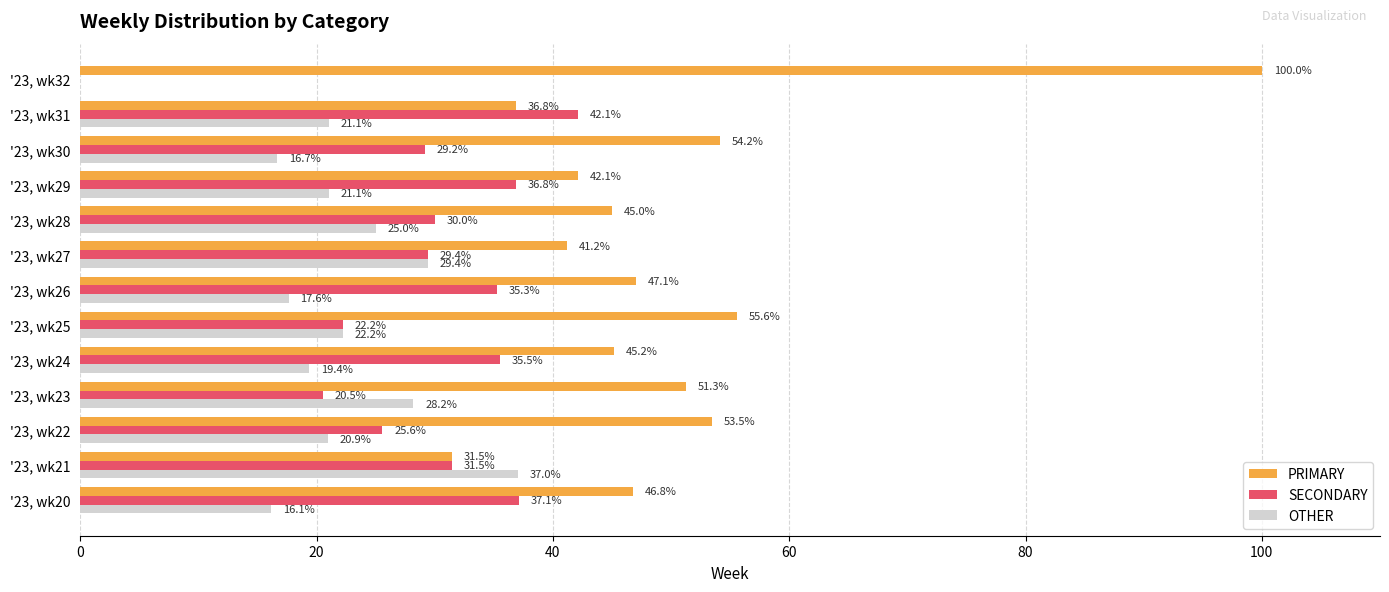

The PRIMARY series shows 41.2 at '23, wk27. True or false?

True